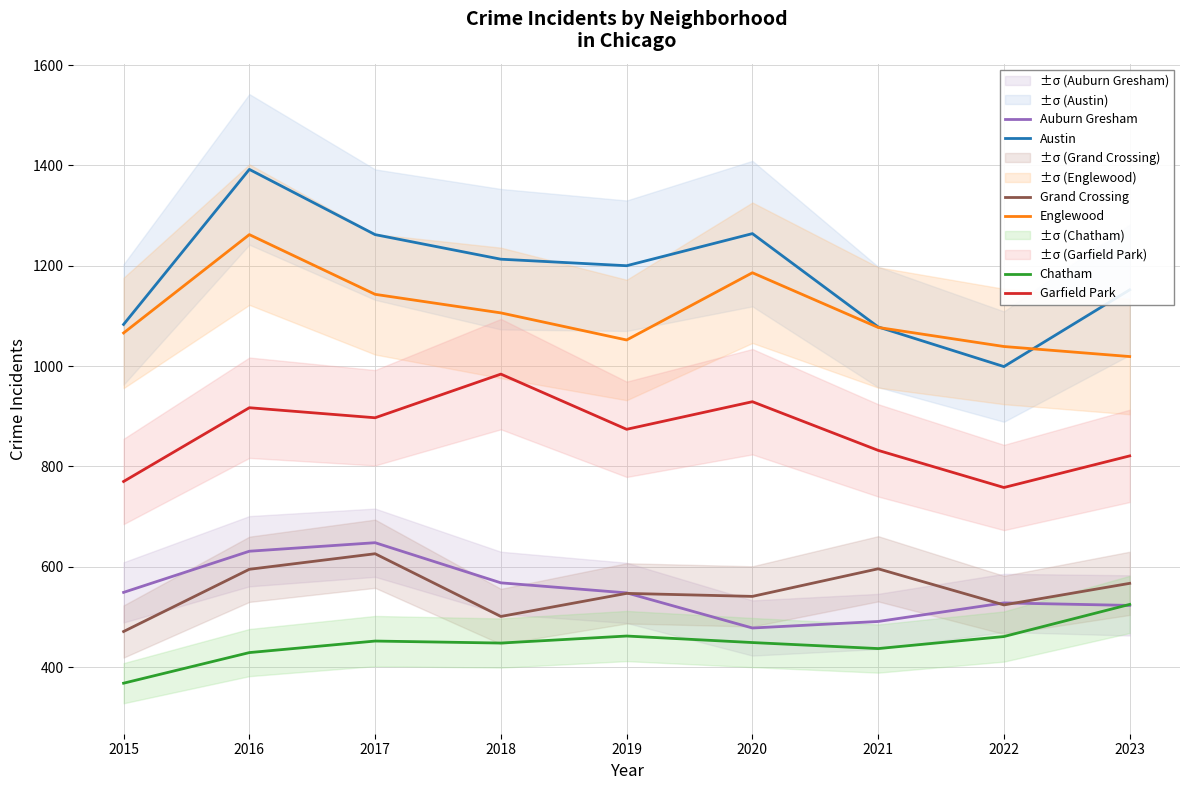

At which label does Grand Crossing first exceed 547?

2016